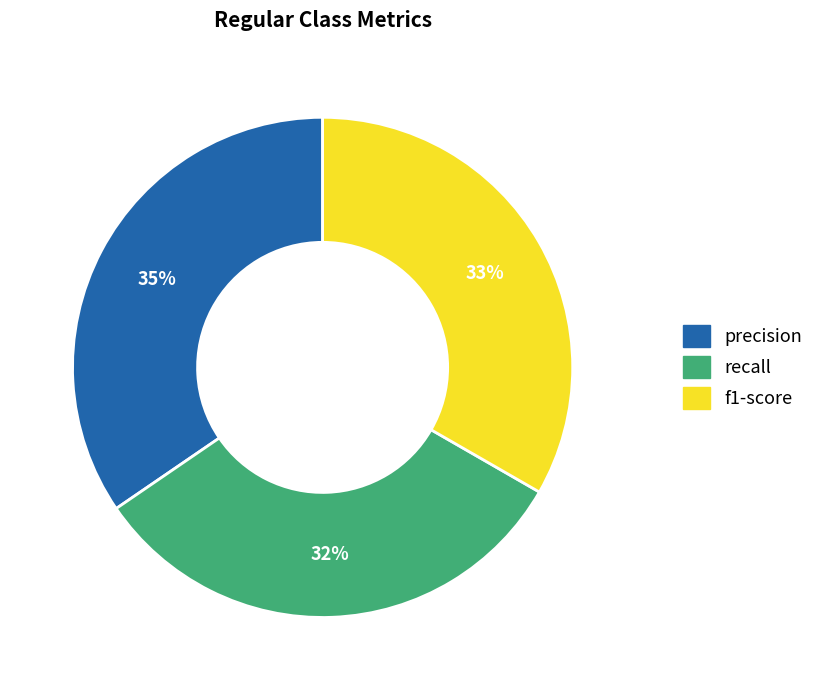

How many segments does this pie chart have?

3